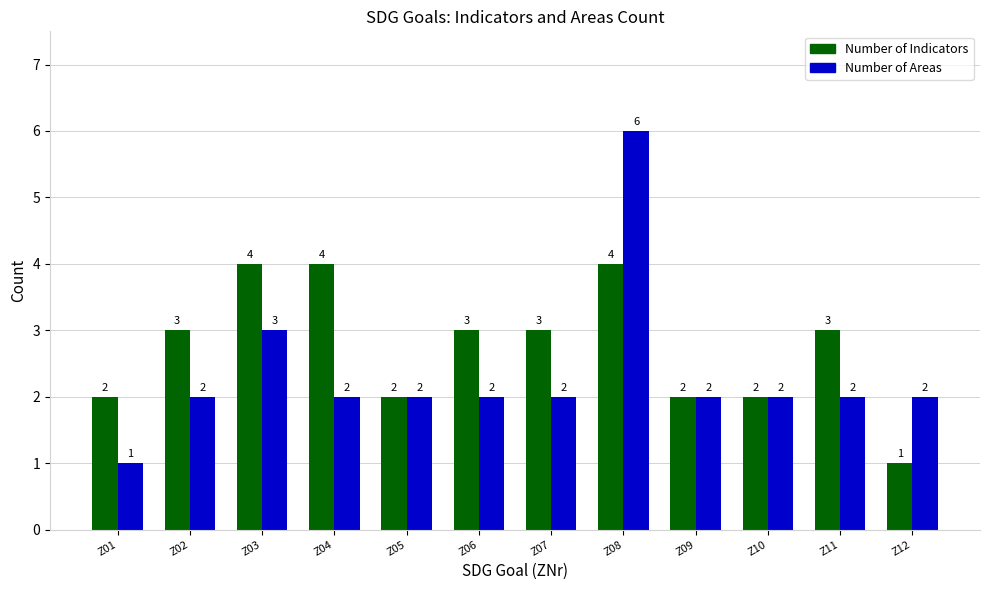

The Number of Areas series shows 1 at Z01. True or false?

True